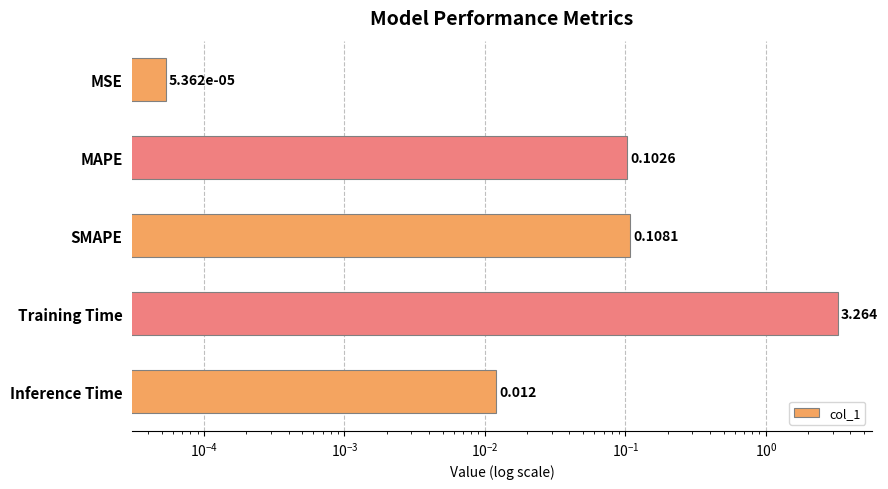

What is the average value?

0.7